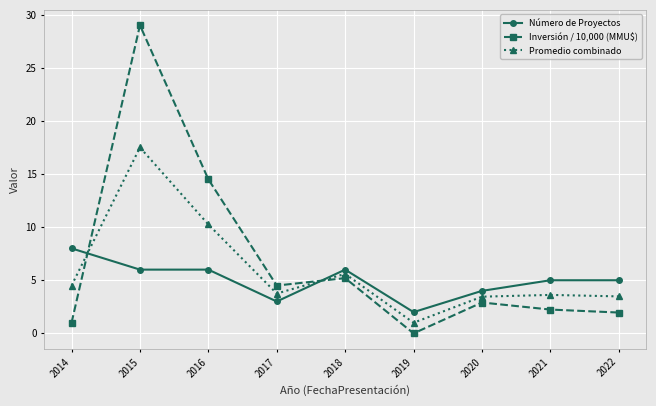

At which label does Número de Proyectos reach its minimum?

2019